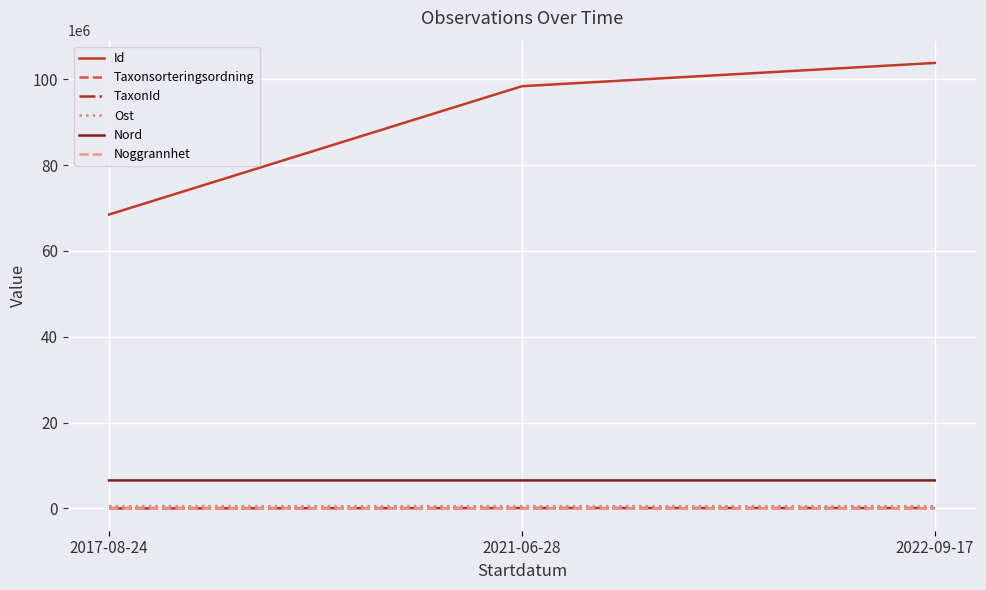

What position from the right is 2022-09-17?

1